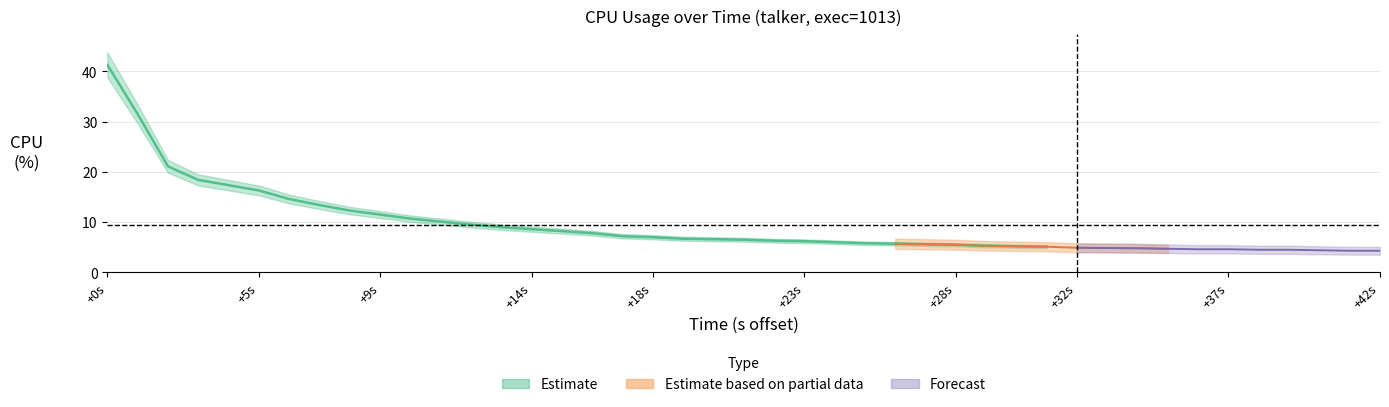

Between 8 and 14, which is larger?

8